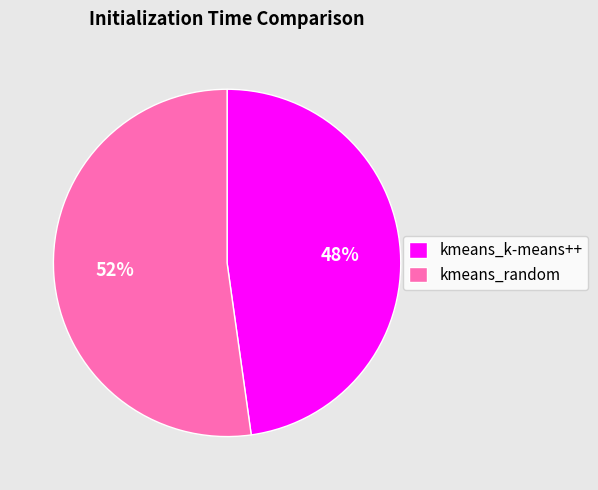

To the nearest percent, what is the difference between the kmeans_k-means++ and kmeans_random slice percentages?

4%